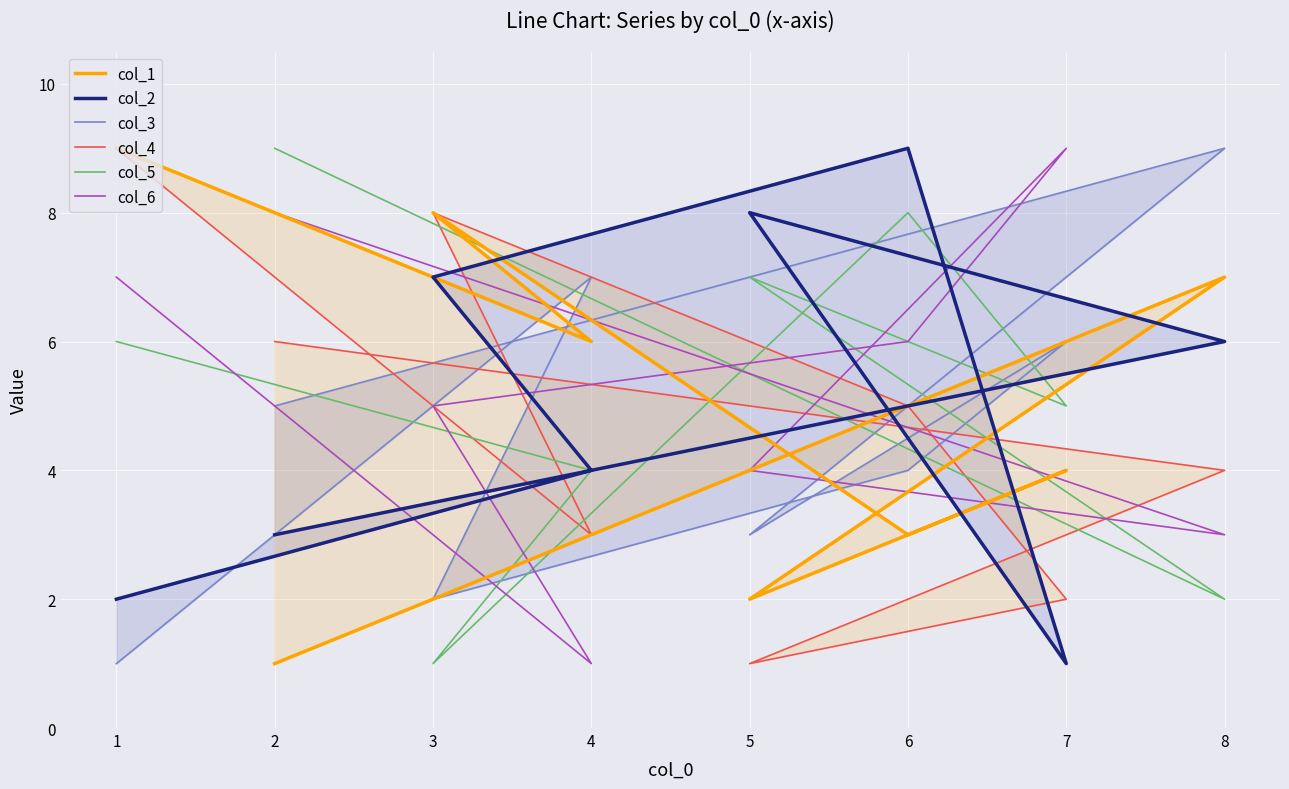

Where is the first local maximum for col_5?

5